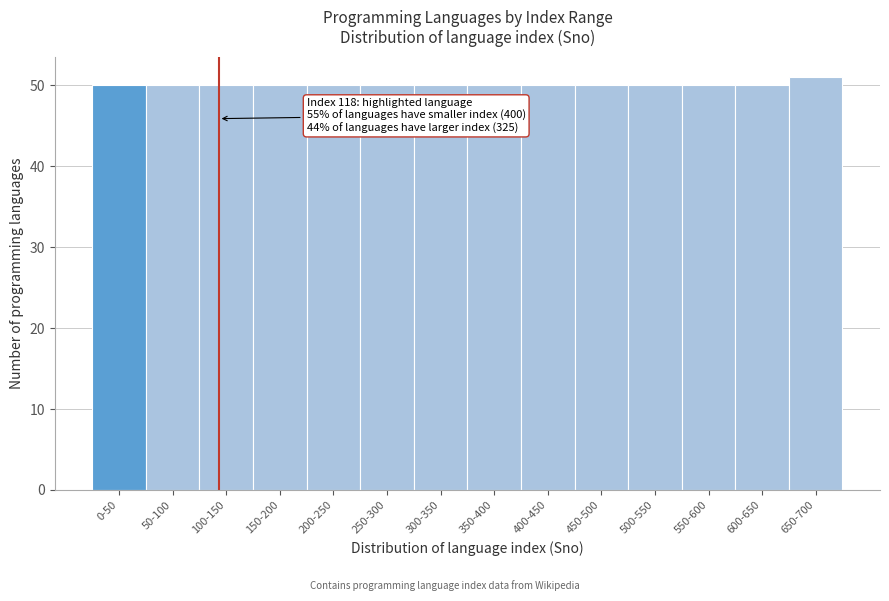

Reading left to right, extract all data points from this chart.

0-50=50	50-100=50	100-150=50	150-200=50	200-250=50	250-300=50	300-350=50	350-400=50	400-450=50	450-500=50	500-550=50	550-600=50	600-650=50	650-700=51